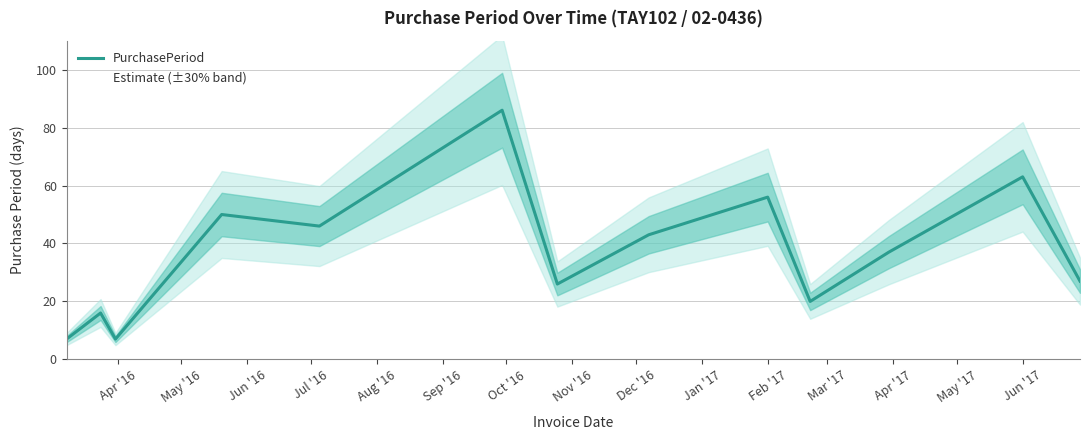

What is the lowest value of the PurchasePeriod series?

7